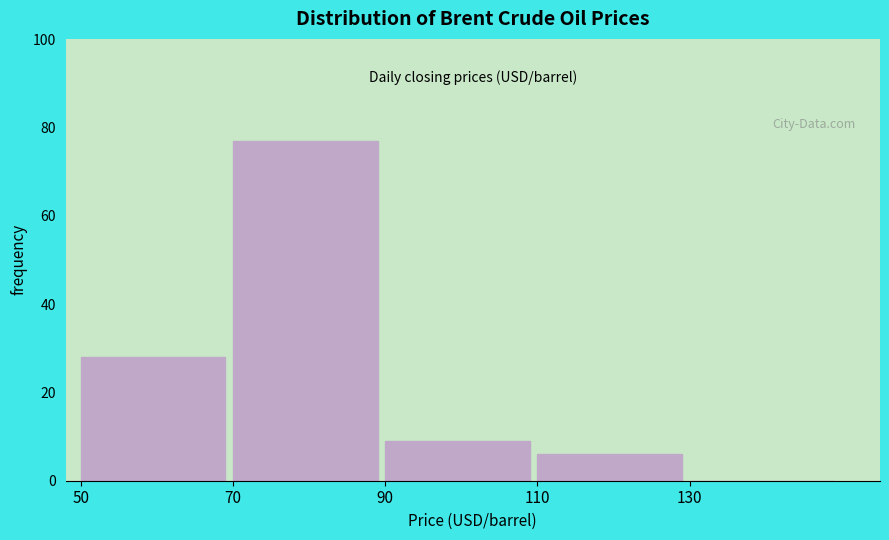

Reading left to right, list every bar in this chart as the range it spans on the x-axis followed by its height. The values are not printed on the chart, so give them approximately, as read against the axis.

50 to 70: 28
70 to 90: 78
90 to 110: 10
110 to 130: 6
130 to 150: 0